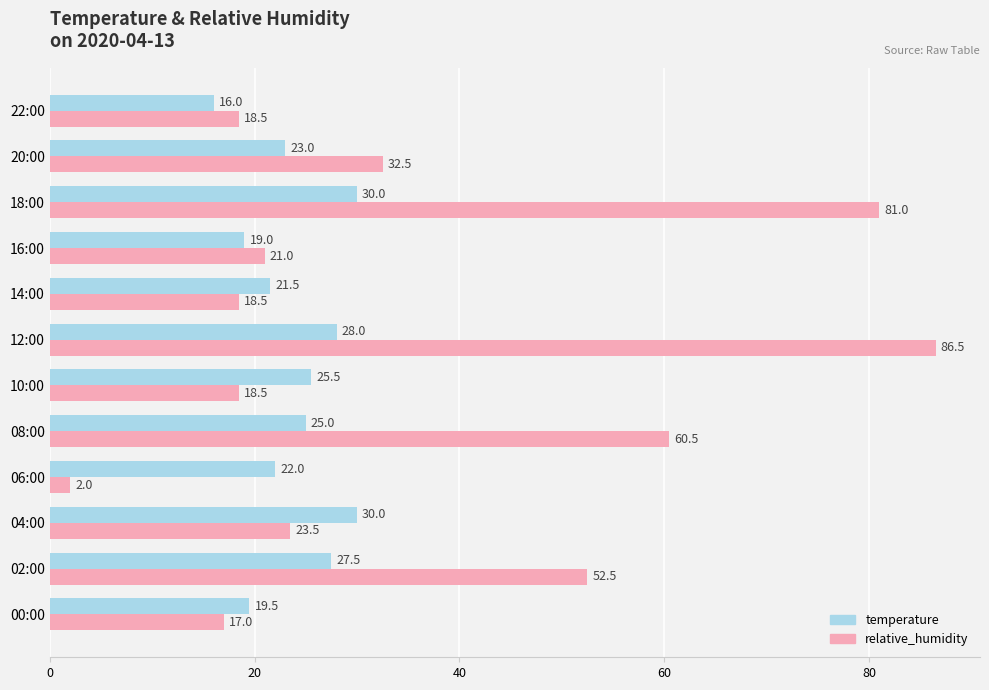

At which category is the sum across all series the highest?

12:00